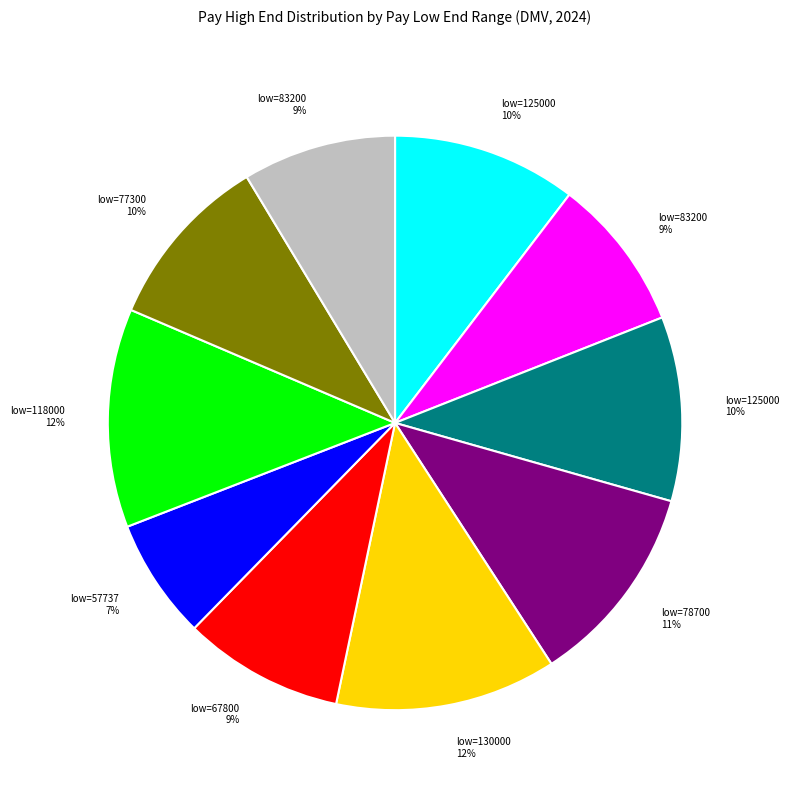

To the nearest percent, what is the average slice percentage?

10%